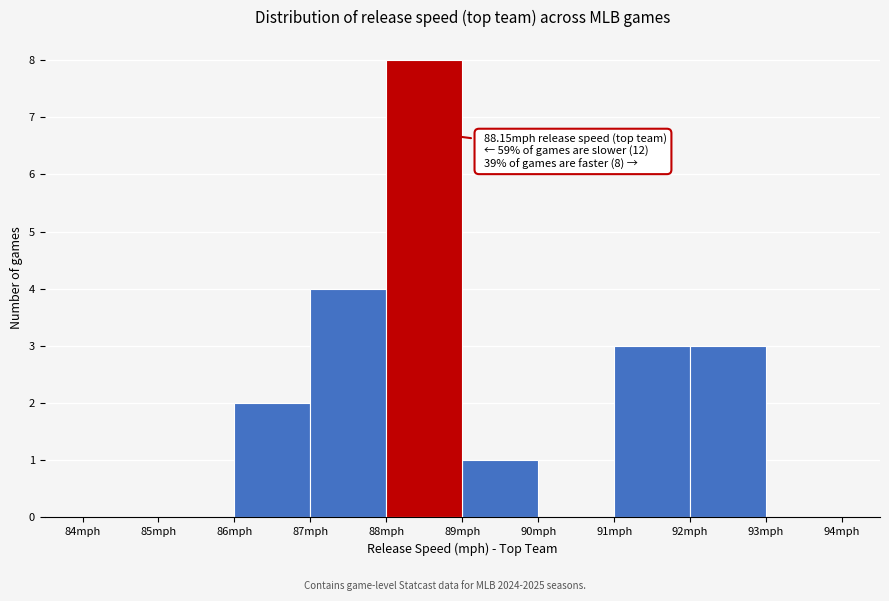

Over which range of the x-axis is the bar tallest?

88 to 89